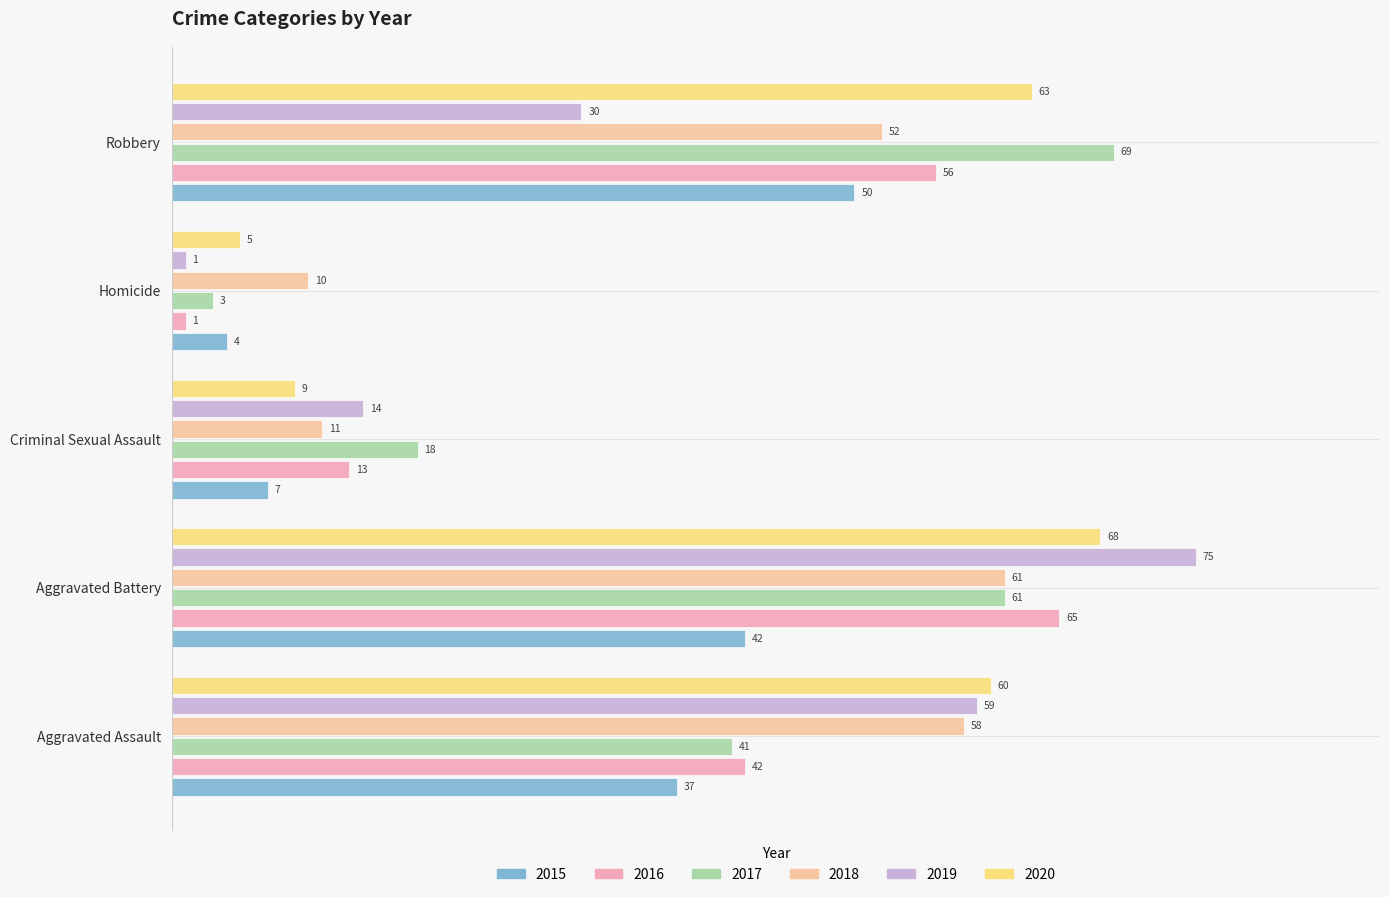

Count the number of data series in this chart.

6